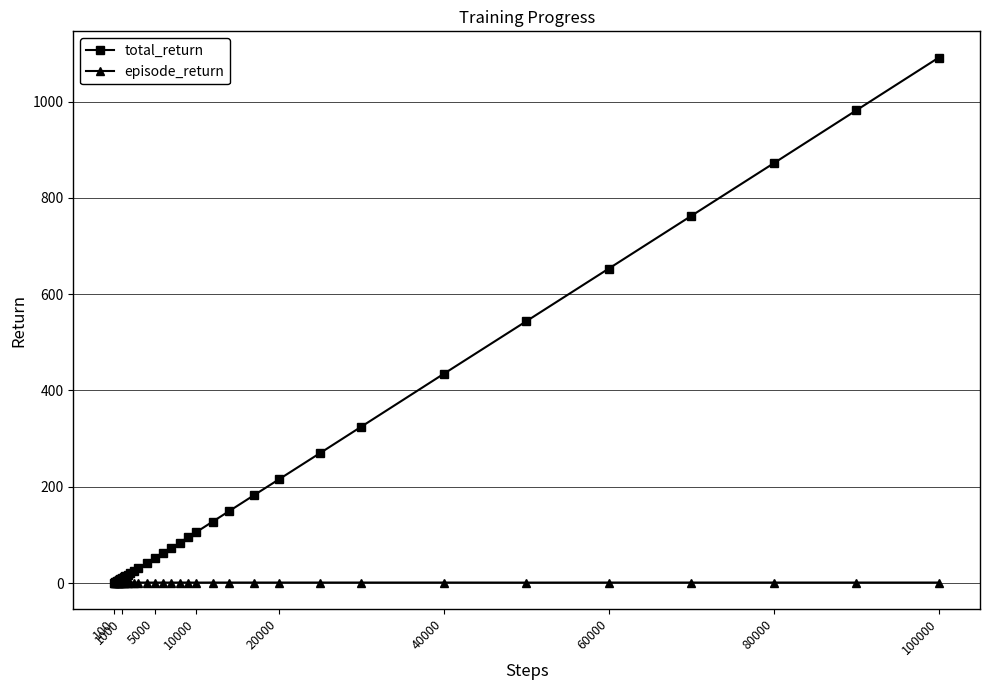

Which series has the widest spread of values?

total_return